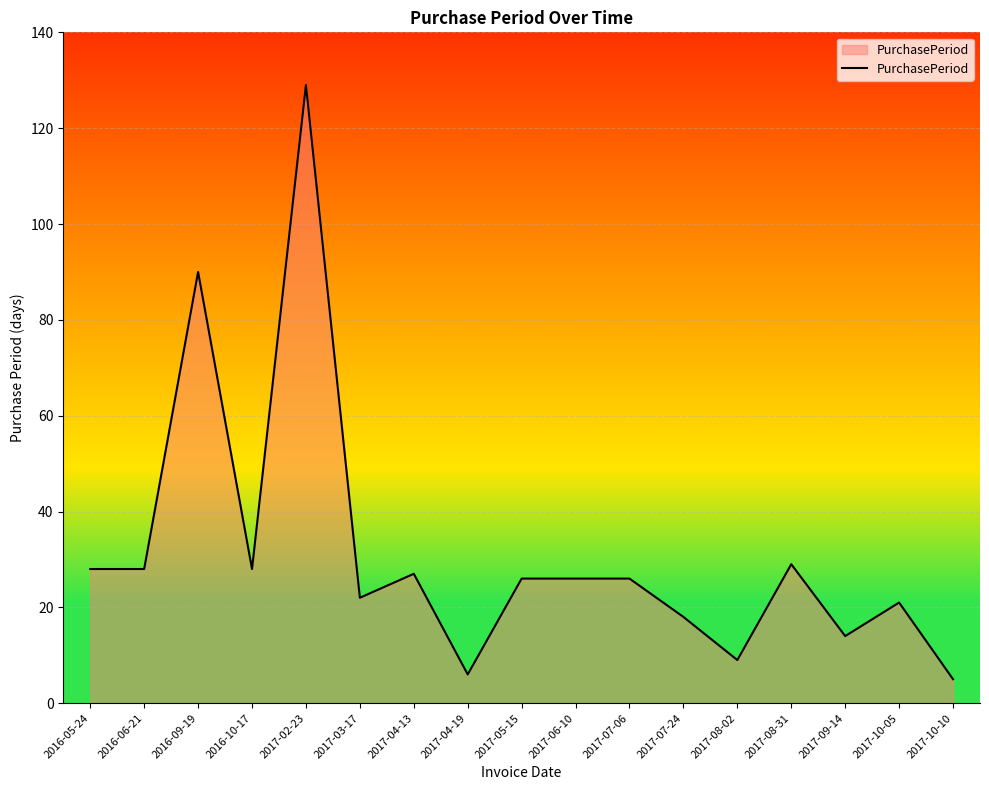

How many series are shown in this chart?

1